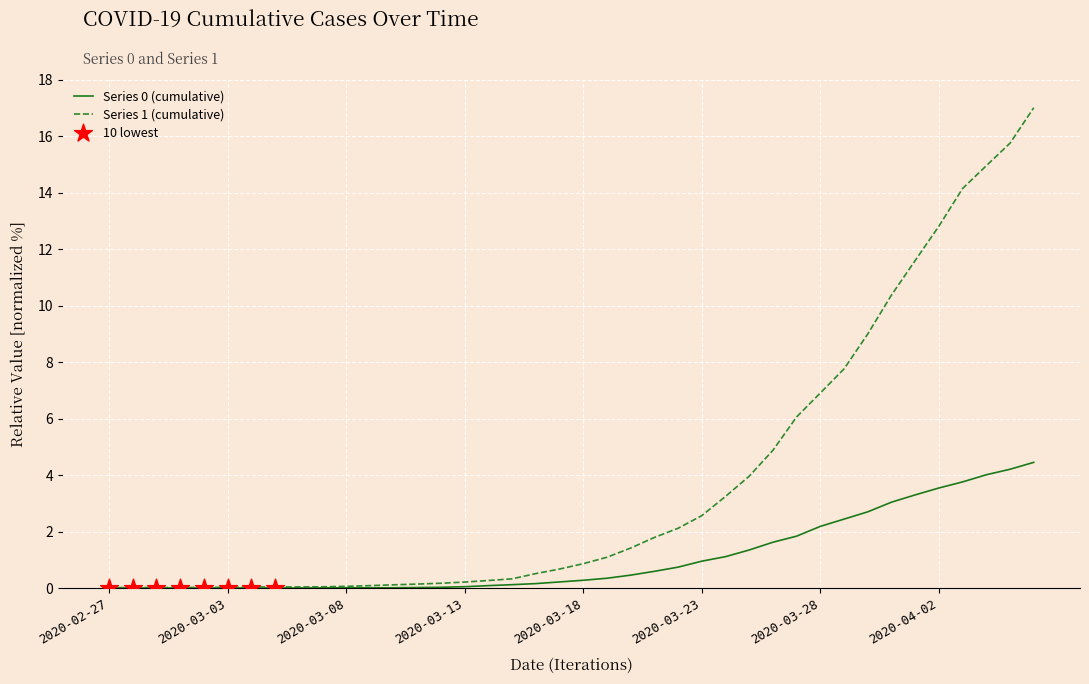

Which series has the largest total across all categories?

Series 1 (cumulative)